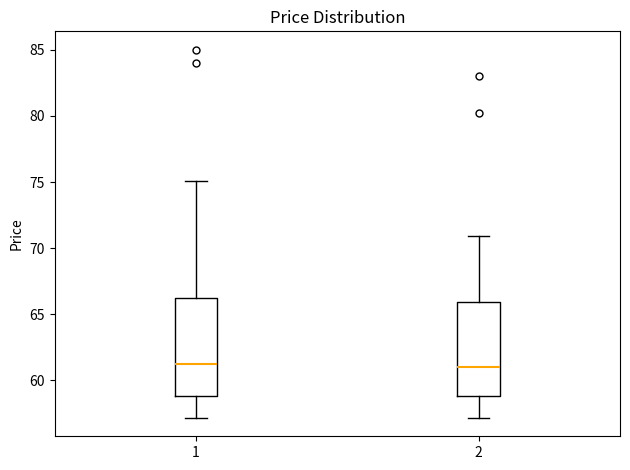

Where is the lower edge of the box at x = 1 on the y-axis? The values are not printed on the chart, so give them approximately, as read against the axis.

59